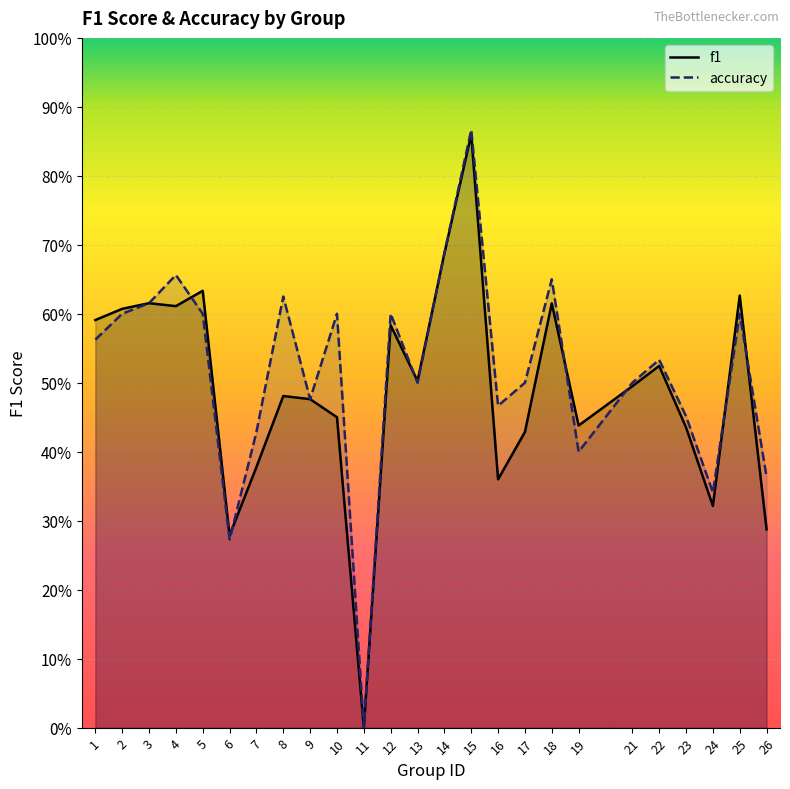

What is the value of the f1 point at the 24th from the left?

0.6